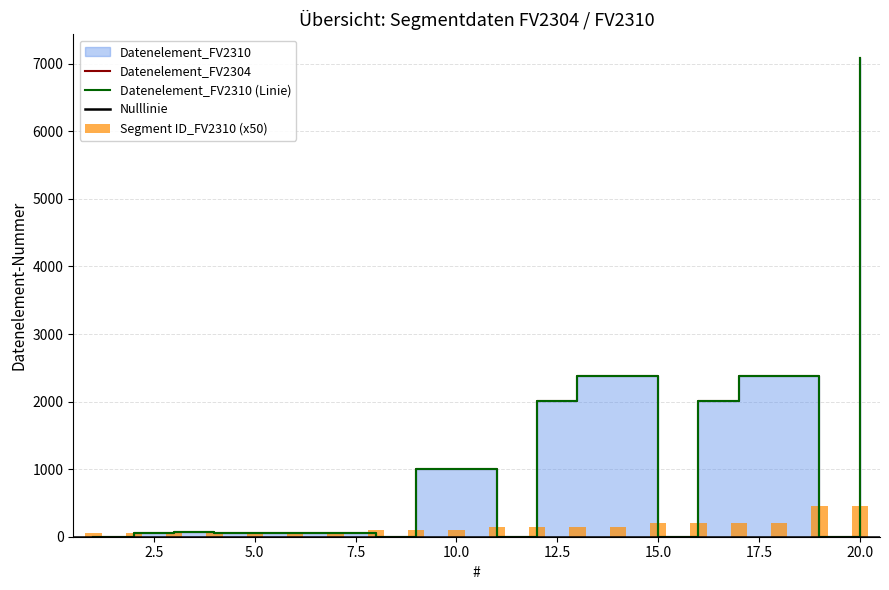

The value of Datenelement_FV2304 at 8 is 0. True or false?

True